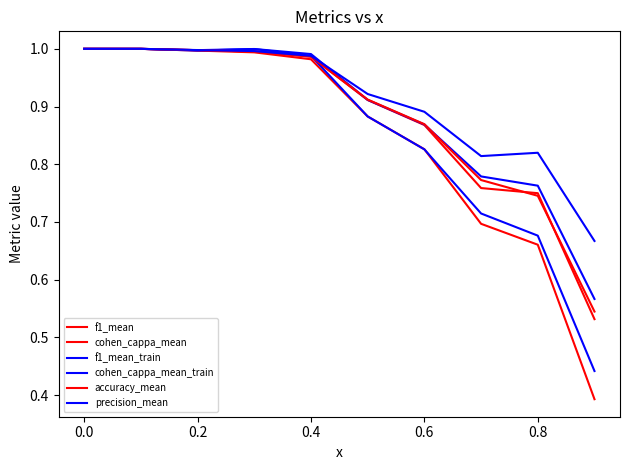

How many lines are shown in the chart?

6